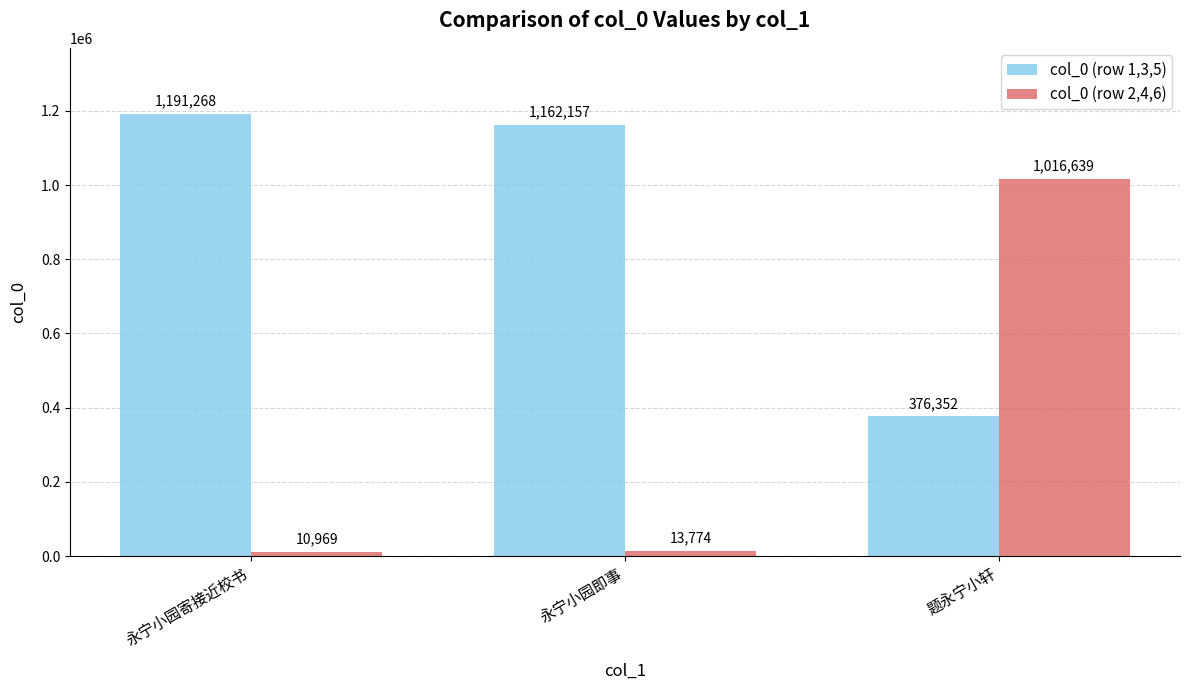

What are all the series names shown in the legend?

col_0 (row 1,3,5), col_0 (row 2,4,6)